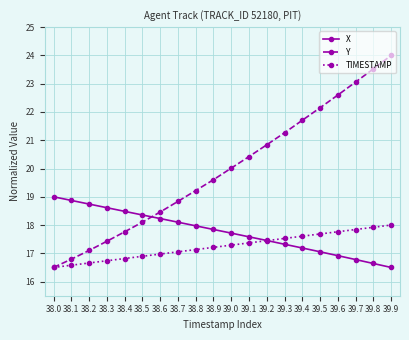

The value of X at 38.1 is 18.9. True or false?

True